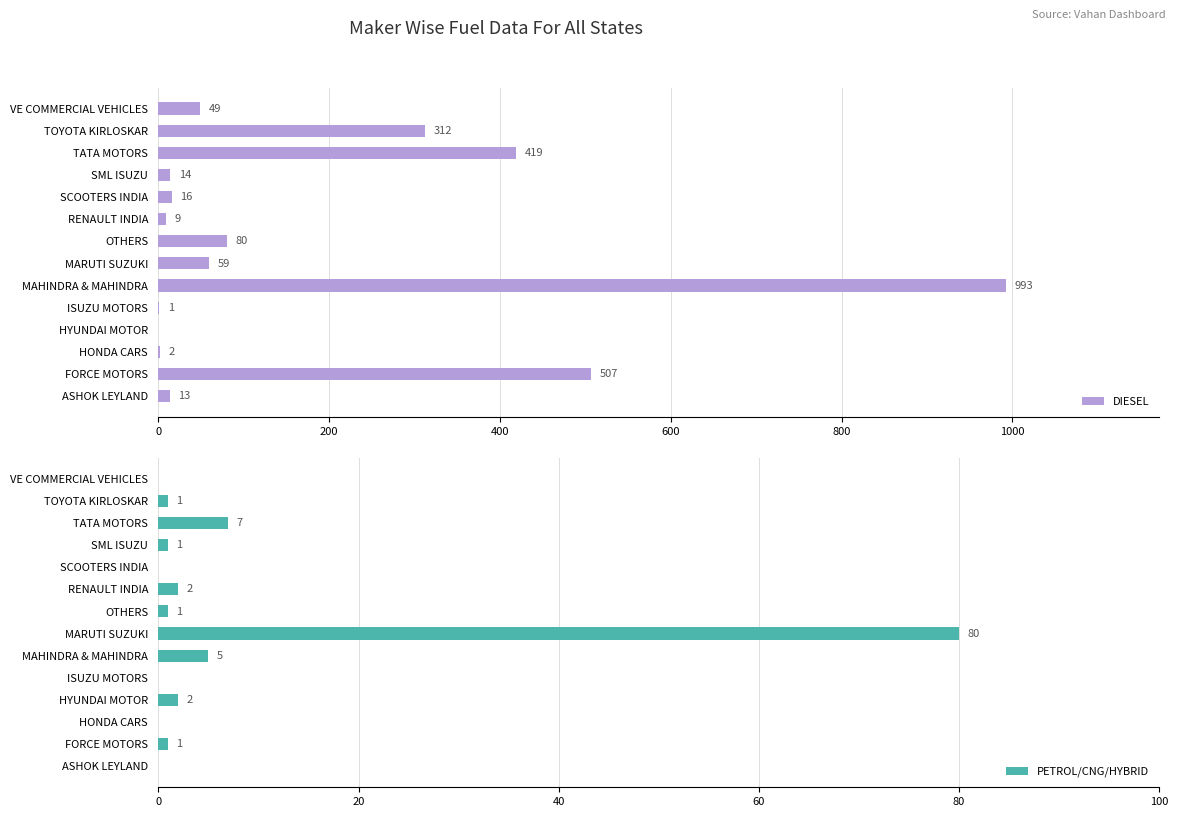

Reading right to left, list all the values displayed in this chart.

DIESEL: 49	312	419	14	16	9	80	59	993	1	0	2	507	13
PETROL/CNG/HYBRID: 0	1	7	1	0	2	1	80	5	0	2	0	1	0